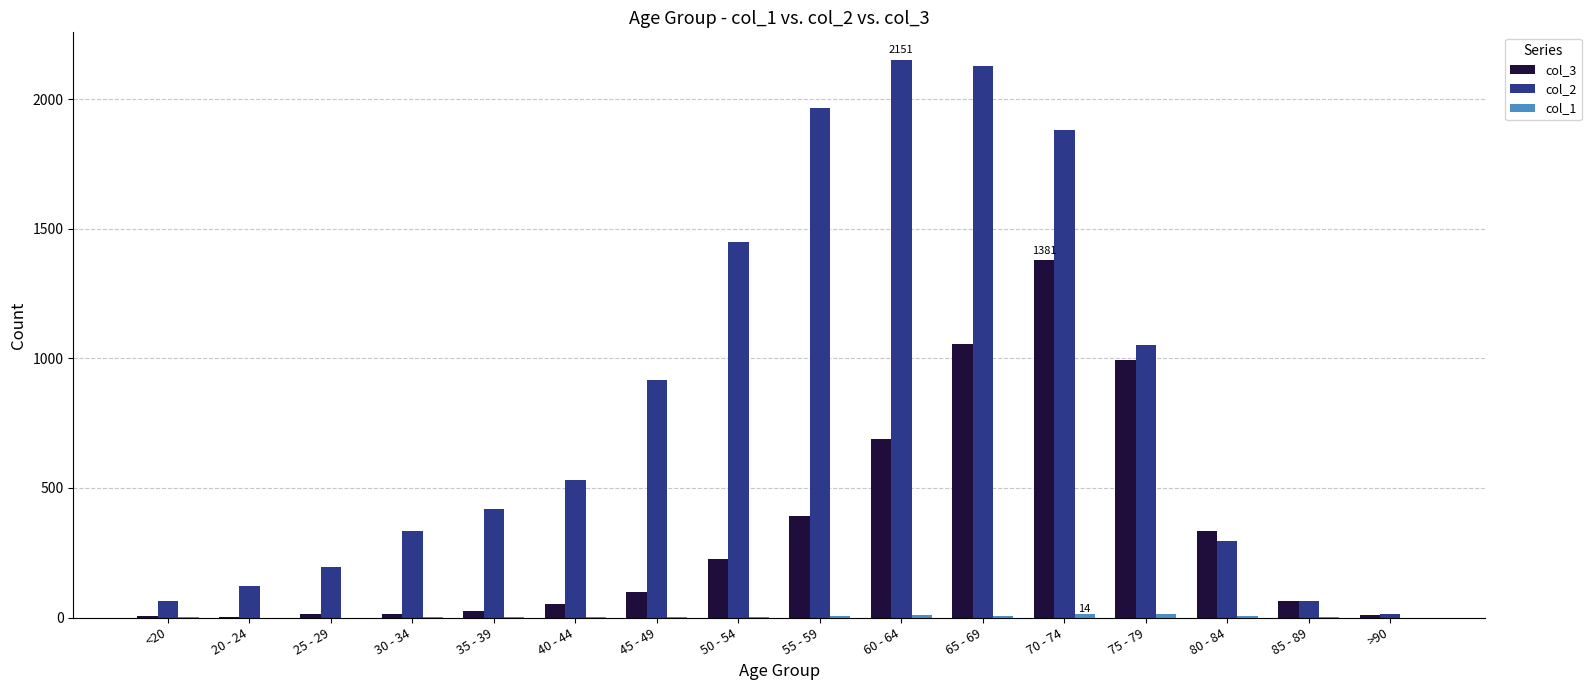

How many data points does each series have?

16